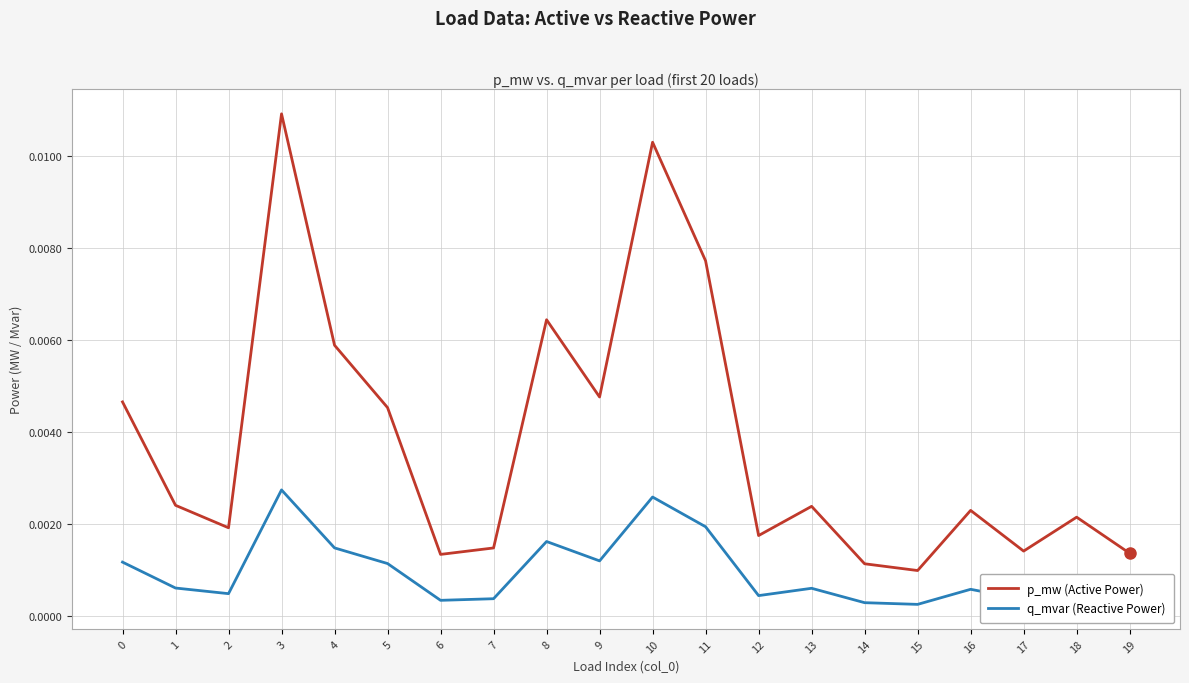

In p_mw (Active Power), how many points are lower than both neighbors (excluding endpoints)?

6